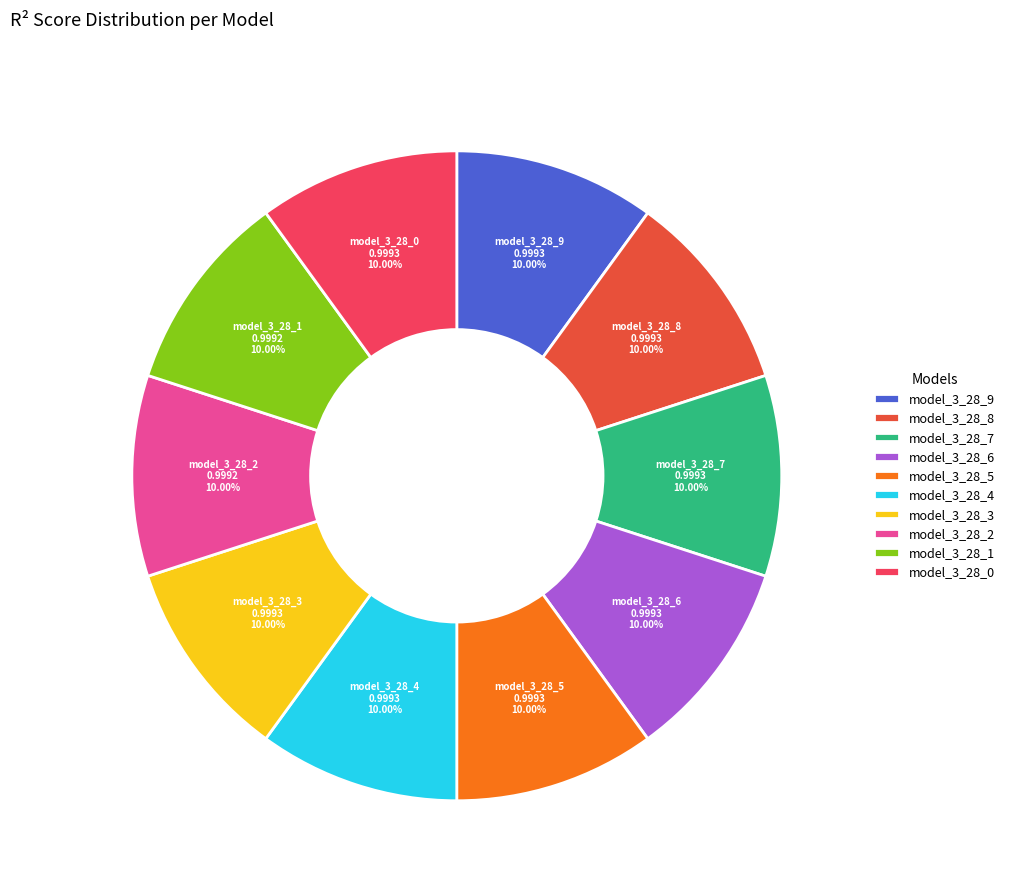

Is the sum of model_3_28_2 and model_3_28_0 greater than half?

No